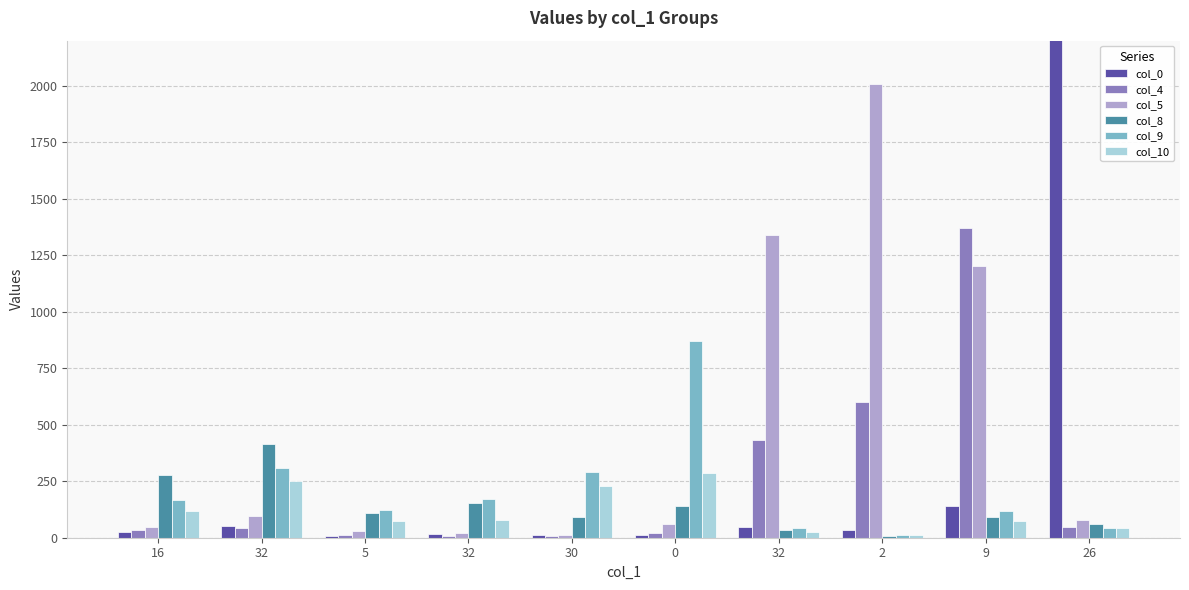

Reading right to left, transcribe all the data shown in this chart.

col_0: 3023	141	32	48	10	14	16	9	54	27
col_4: 47	1372	600	434	23	8	6	10	44	35
col_5: 79	1202	2009	1342	60	14	20	30	98	48
col_8: 62	92	7	32	139	93	155	111	415	278
col_9: 45	120	14	42	870	291	171	123	307	167
col_10: 44	73	11	26	288	229	77	75	250	119